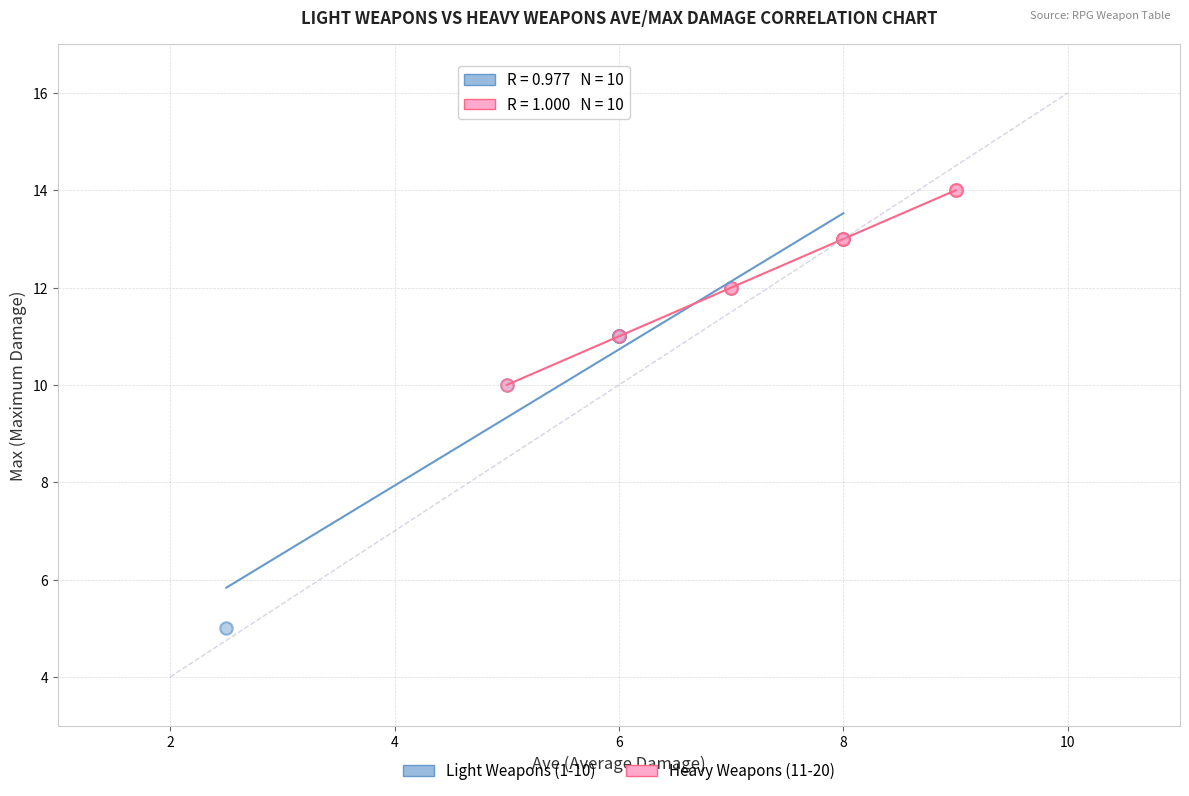

Which series has the widest spread of Y values?

Light Weapons (1-10)